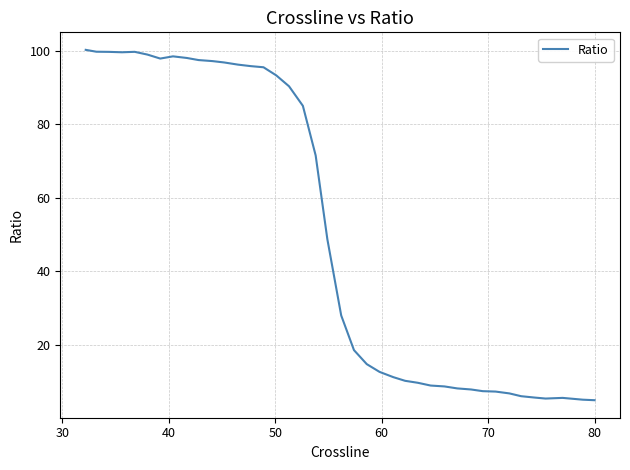

How many lines are shown in the chart?

1